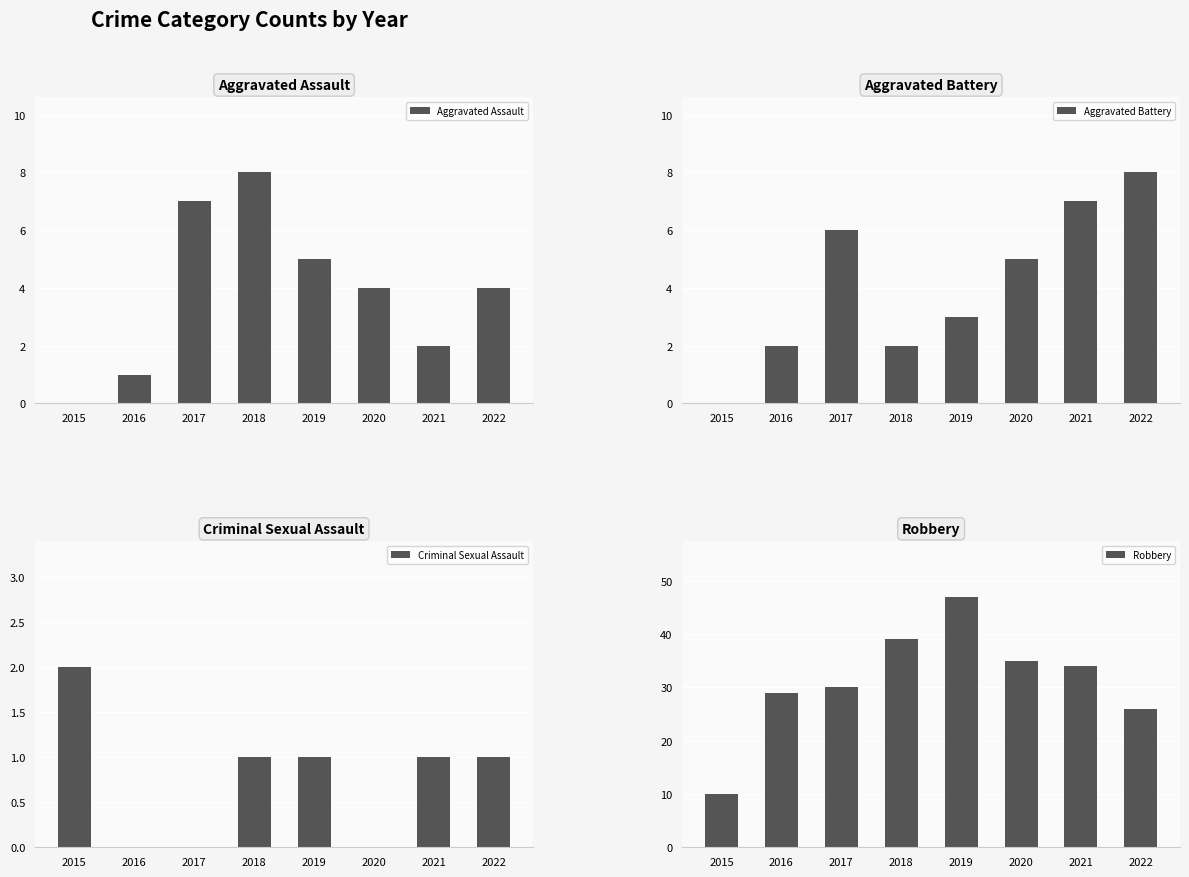

How many groups of bars are there?

8